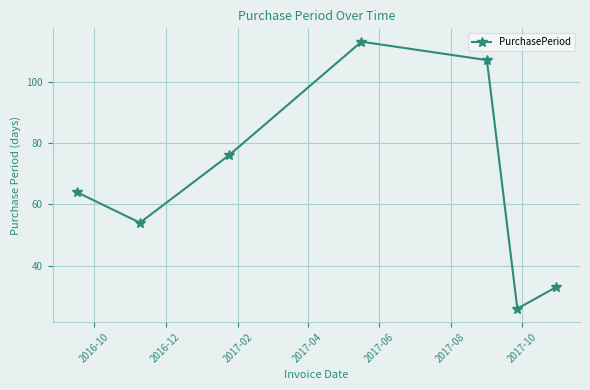

What is the value of the 2nd point from the left?

54